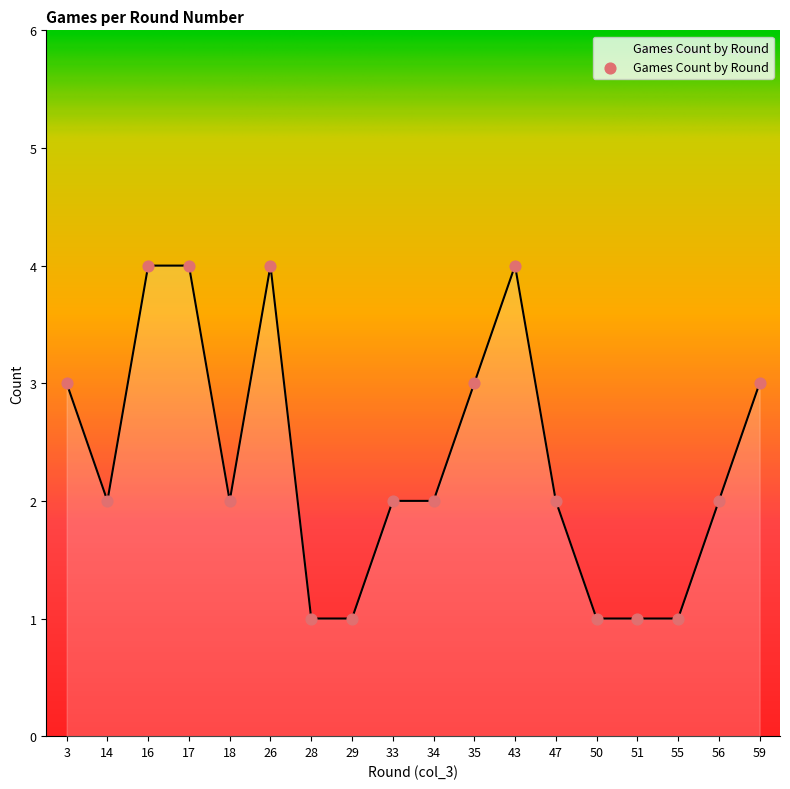

What is the ratio of the value at 47 to the value at 18?

1.0